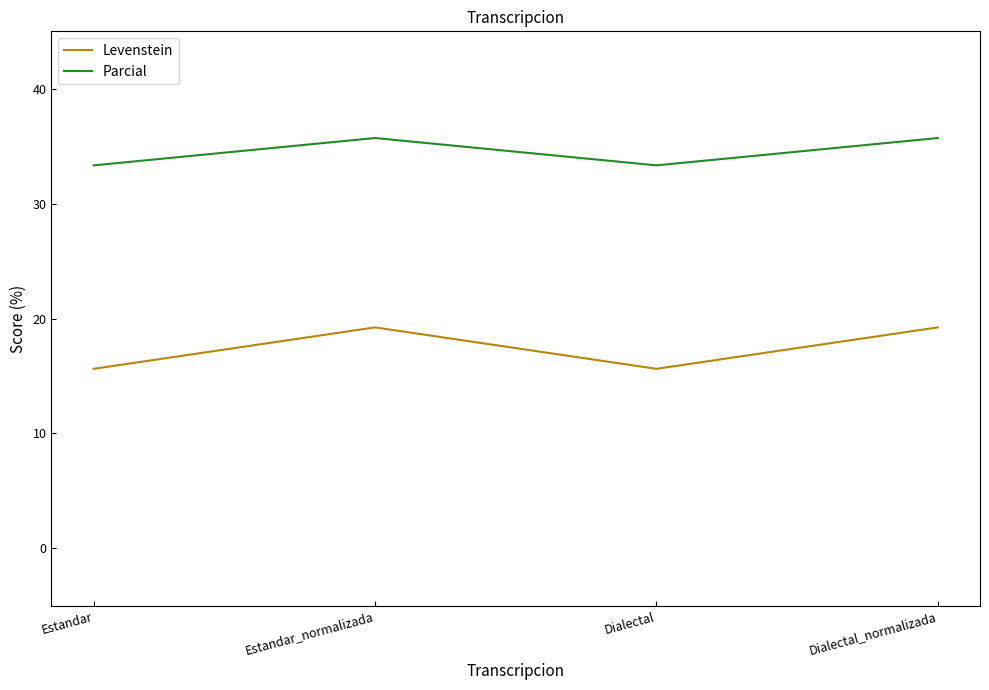

How many lines are shown in the chart?

2